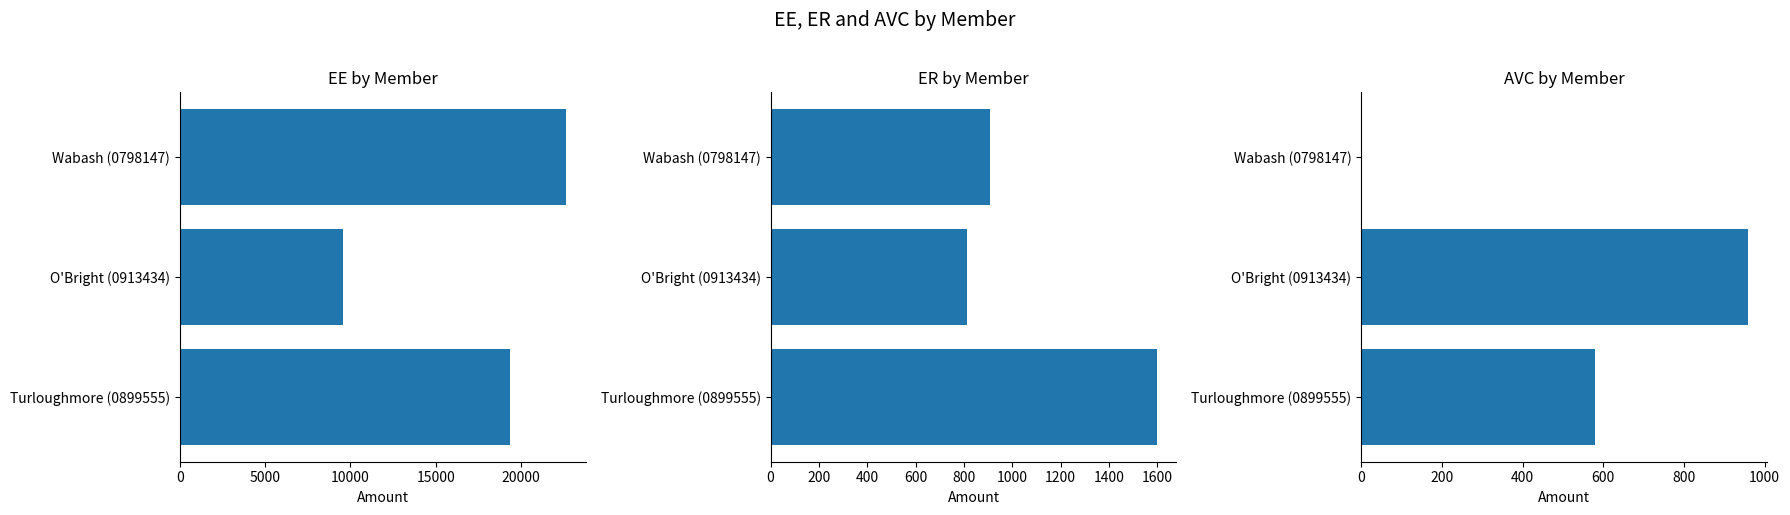

Is the value of AVC at O'Bright (0913434) greater than the value of EE at Turloughmore (0899555)?

No